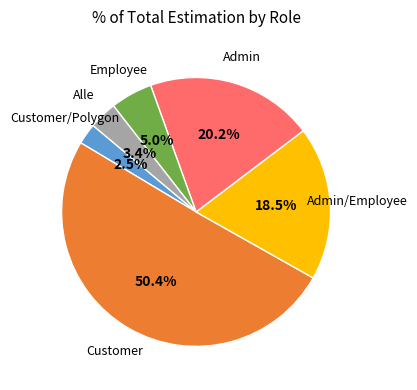

Count the number of slices in the pie.

6